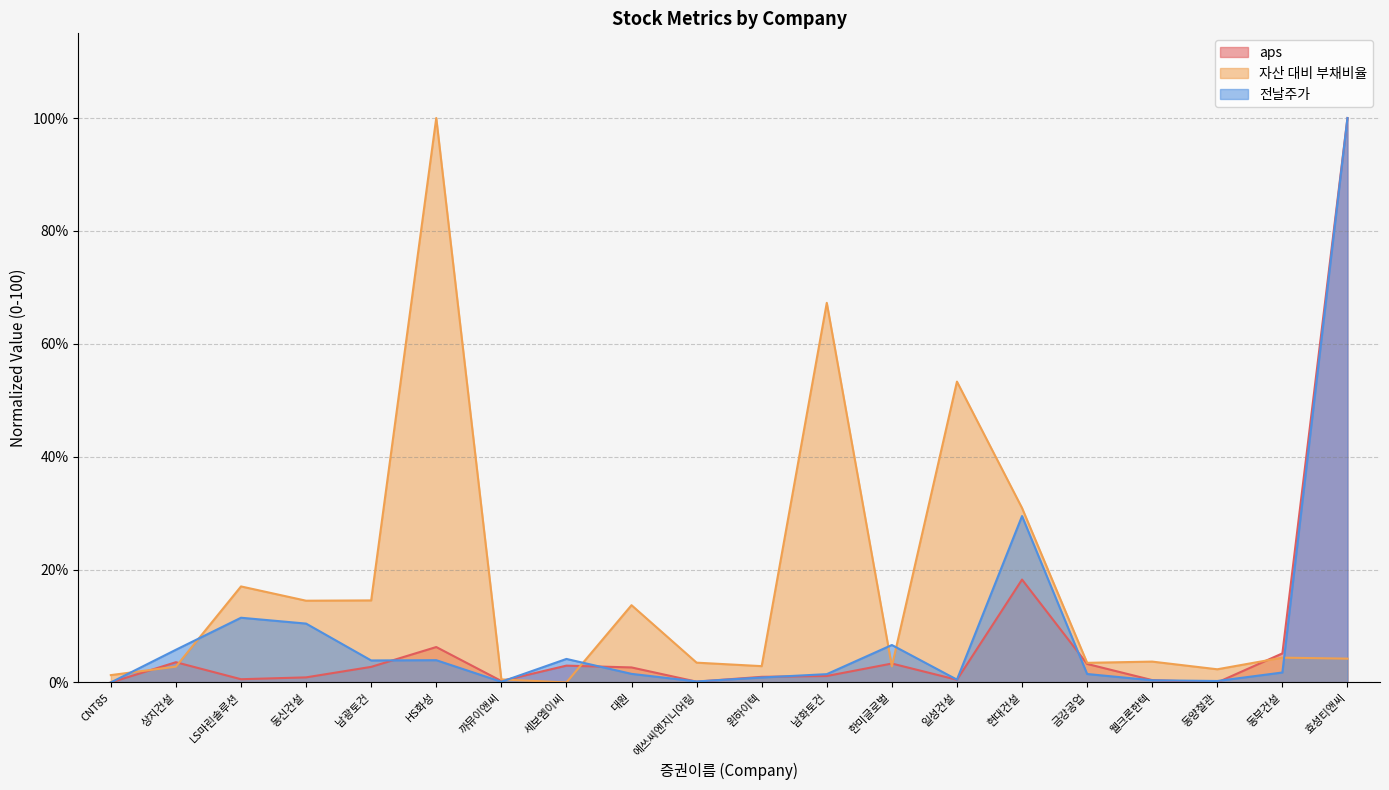

List the labels in order of 전날주가 value, largest first.

효성티앤씨, 현대건설, LS마린솔루션, 동신건설, 한미글로벌, 상지건설, 세보엠이씨, HS화성, 남광토건, 동부건설, 대원, 금강공업, 남화토건, 윈하이텍, 일성건설, 웰크론한텍, 동양철관, 에쓰씨엔지니어링, 까뮤이앤씨, CNT85